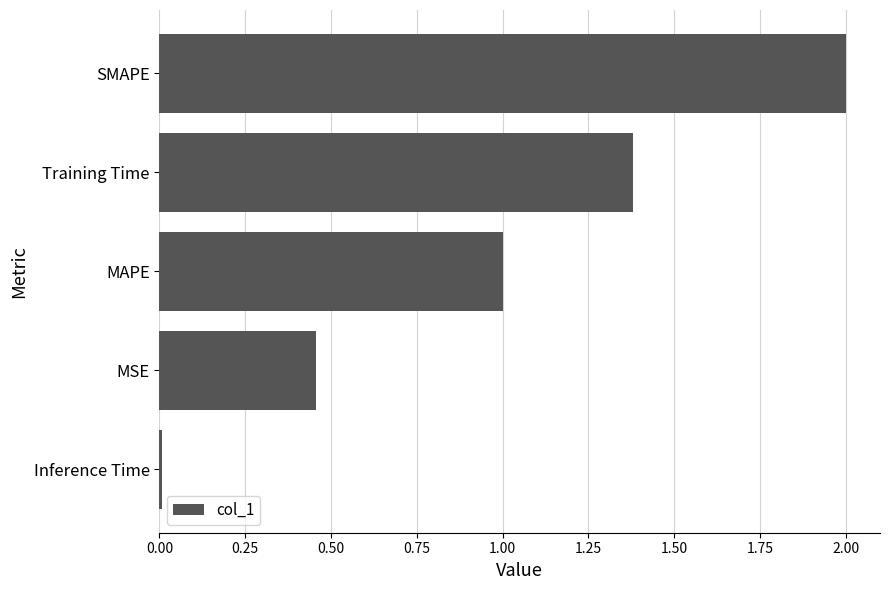

What is the approximate value at SMAPE?

2.0